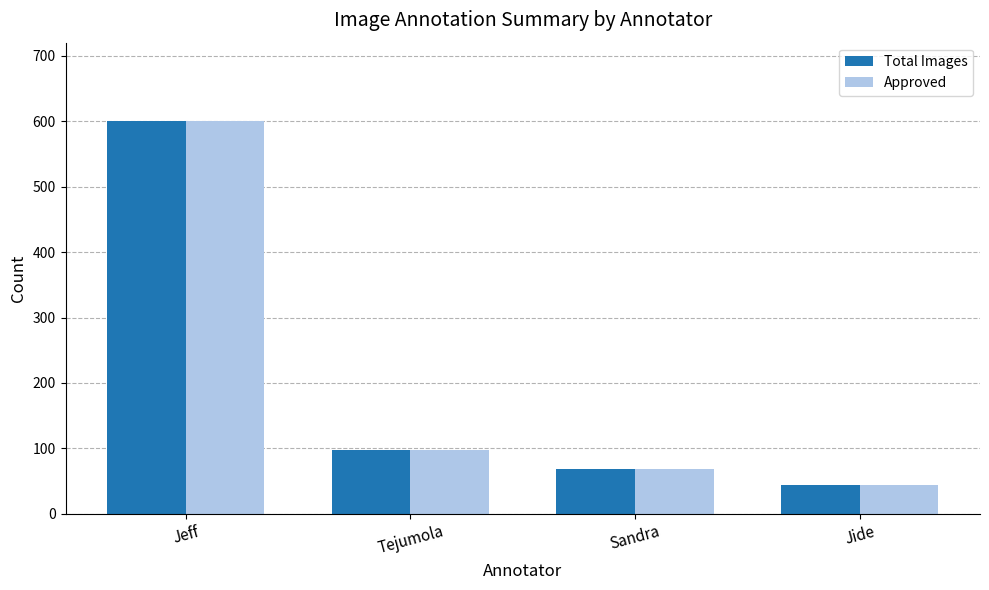

What is the label of the 4th bar from the left?

Jide